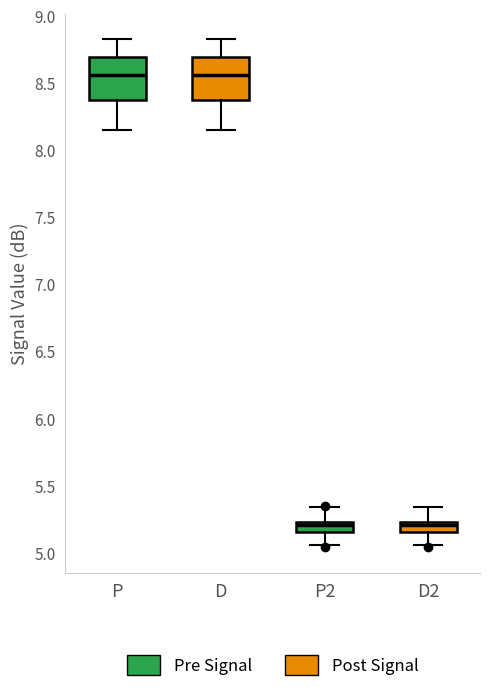

Where does the lower whisker of the box for D end on the y-axis? The values are not printed on the chart, so give them approximately, as read against the axis.

8.15